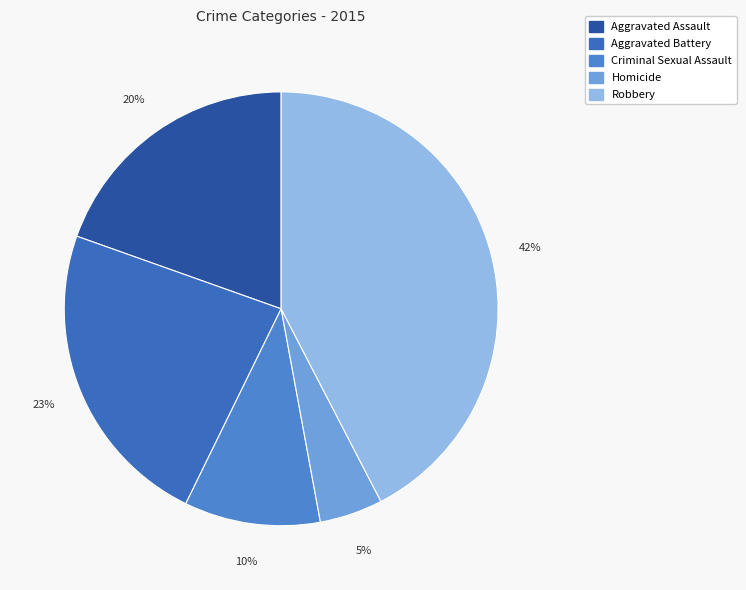

What is the ratio of the value at Homicide to the value at Robbery?

0.1